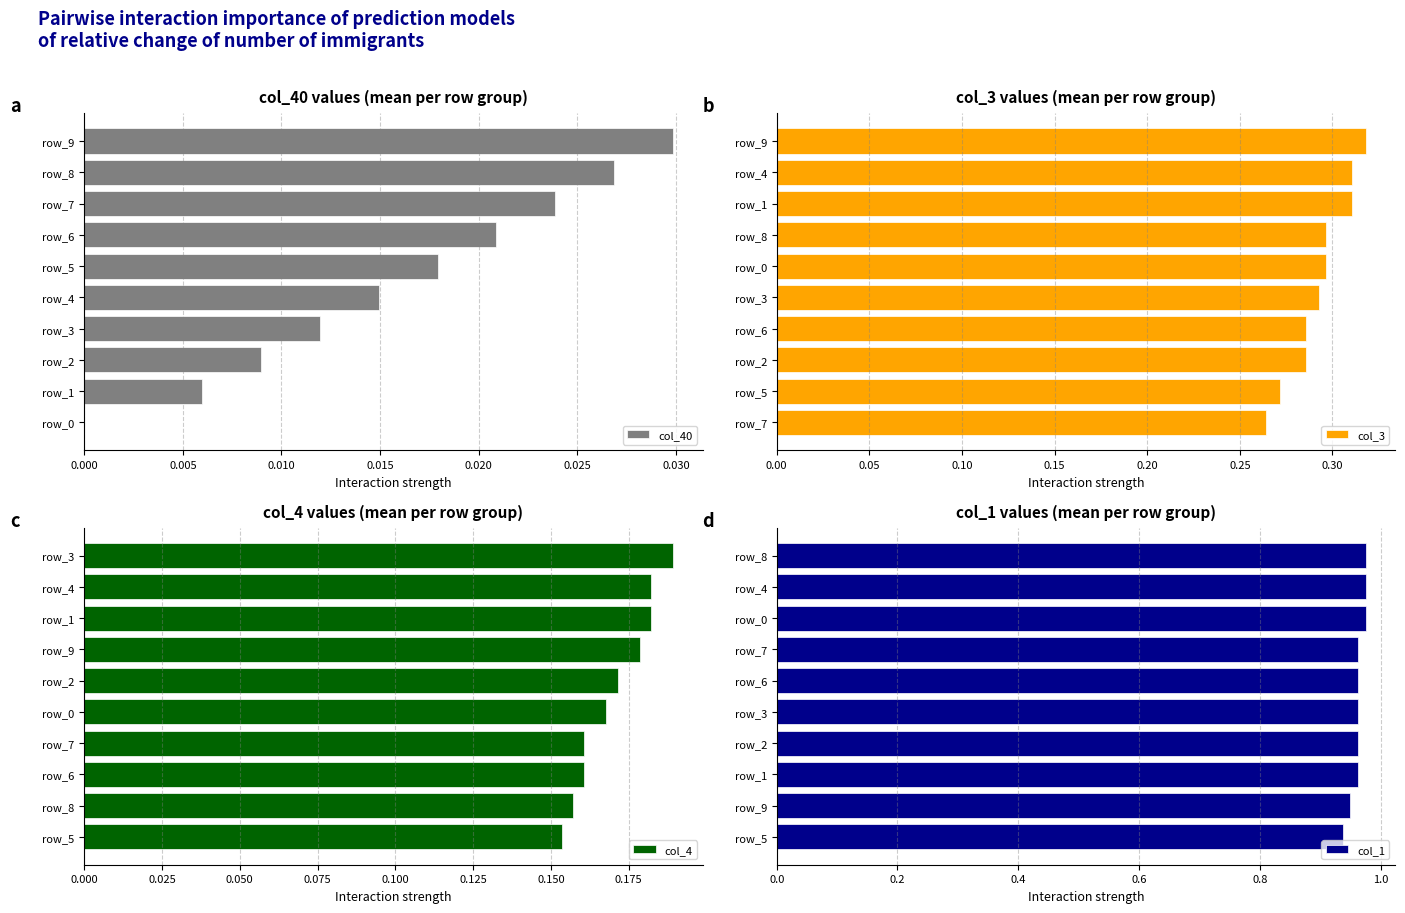

Between 0.005 and 0.020, which series saw the biggest shift?

col_3